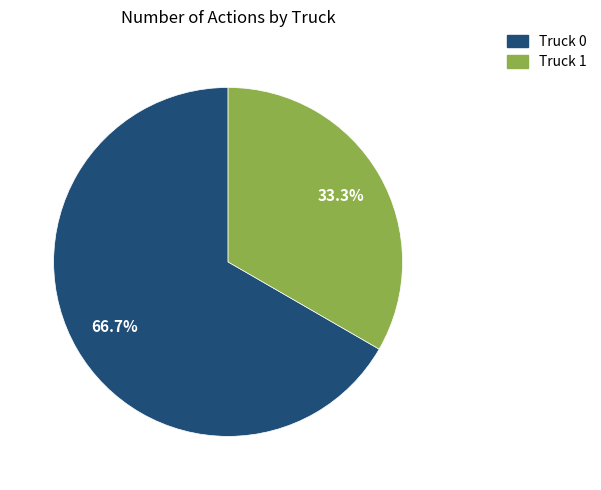

Rank the categories by value from lowest to highest.

Truck 1, Truck 0